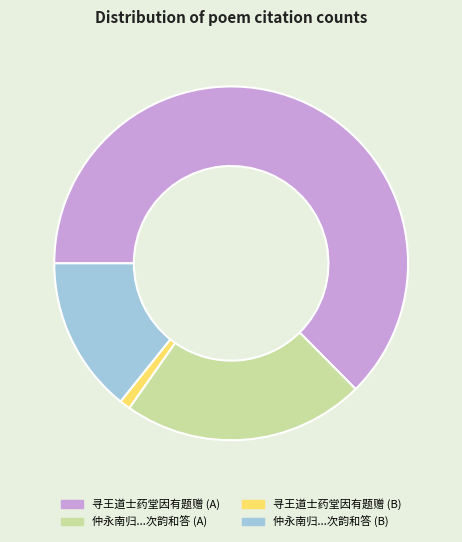

Combined, do 寻王道士药堂因有题赠 (B) and 仲永南归...次韵和答 (B) account for over 50%?

No